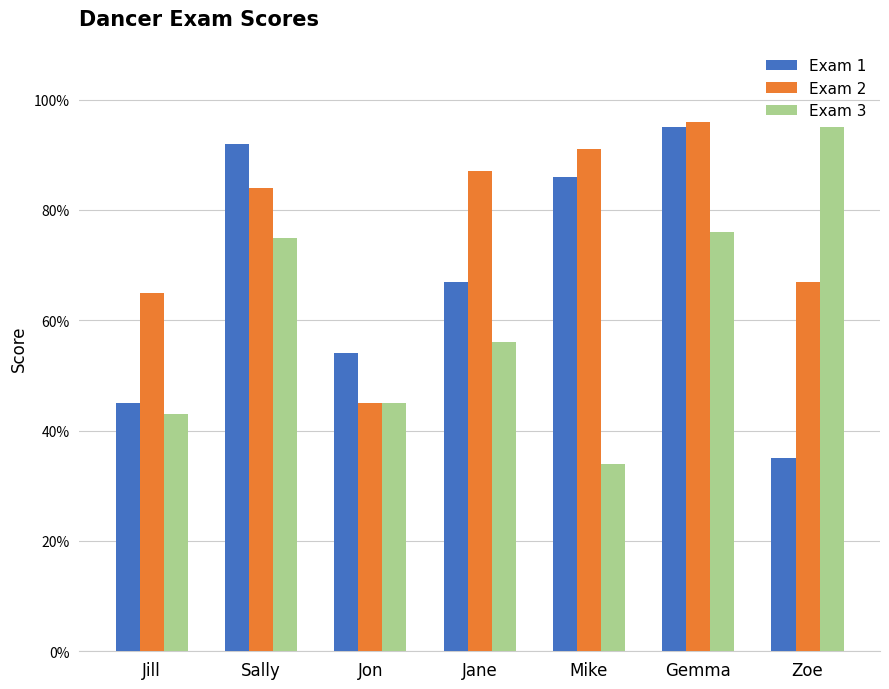

Is the value of Exam 2 at Jon greater than the value of Exam 1 at Gemma?

No